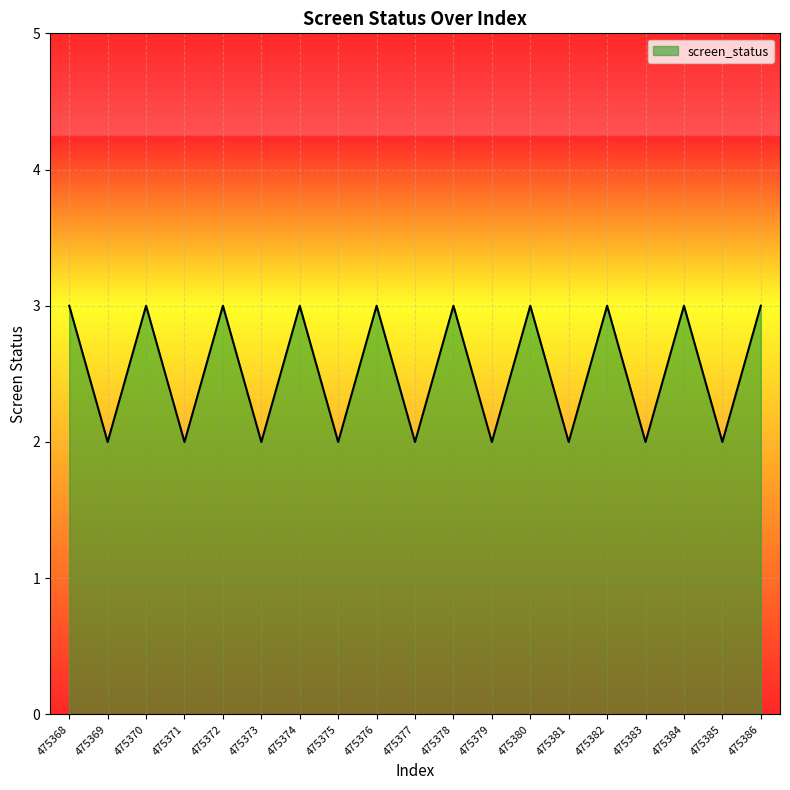

Reading left to right, list all the values displayed in this chart.

3	2	3	2	3	2	3	2	3	2	3	2	3	2	3	2	3	2	3